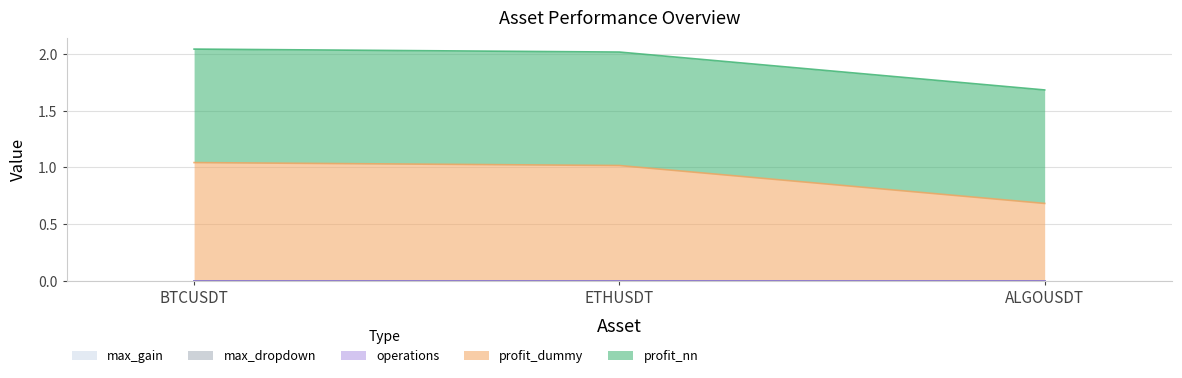

Reading right to left, extract all data points from this chart.

profit_dummy: ALGOUSDT=0.7	ETHUSDT=1.0	BTCUSDT=1.0
profit_nn: ALGOUSDT=1.0	ETHUSDT=1.0	BTCUSDT=1.0
operations: ALGOUSDT=0.0	ETHUSDT=0.0	BTCUSDT=0.0
max_dropdown: ALGOUSDT=0.0	ETHUSDT=0.0	BTCUSDT=0.0
max_gain: ALGOUSDT=0.0	ETHUSDT=0.0	BTCUSDT=0.0